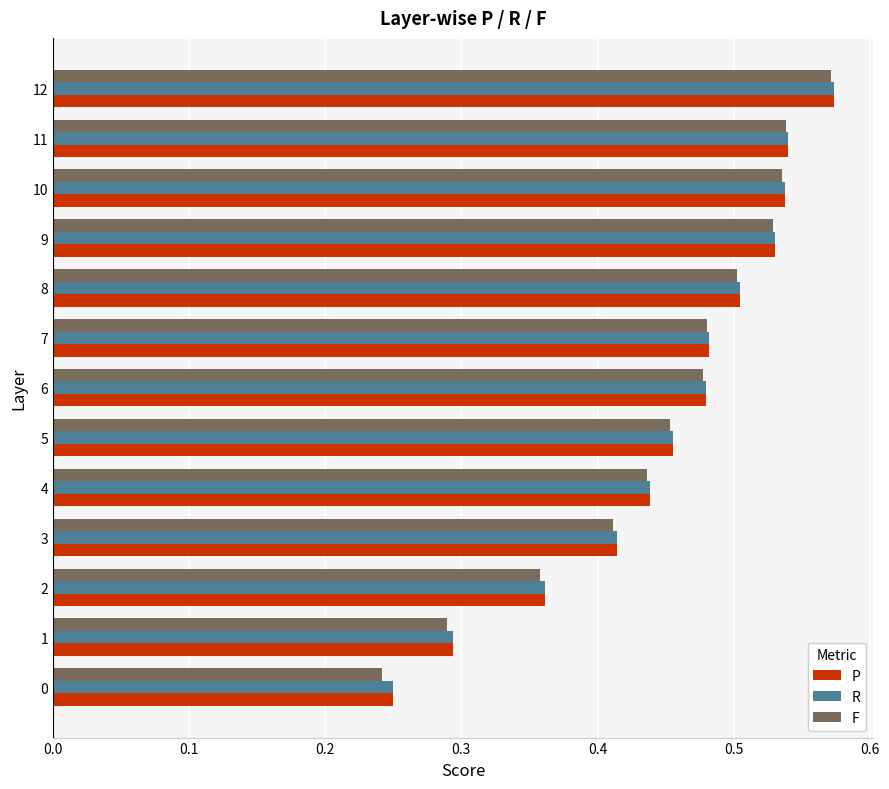

Which category has the highest value across all series?

12